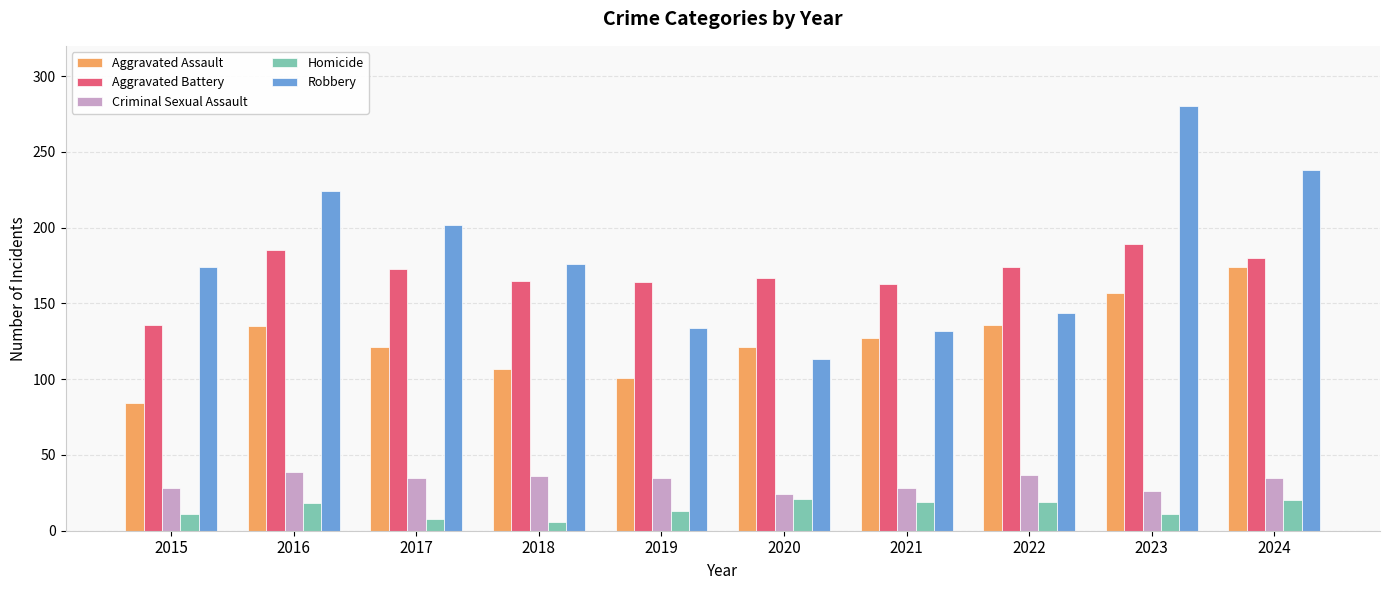

What is the value of the Aggravated Battery bar at the 5th from the left?

164